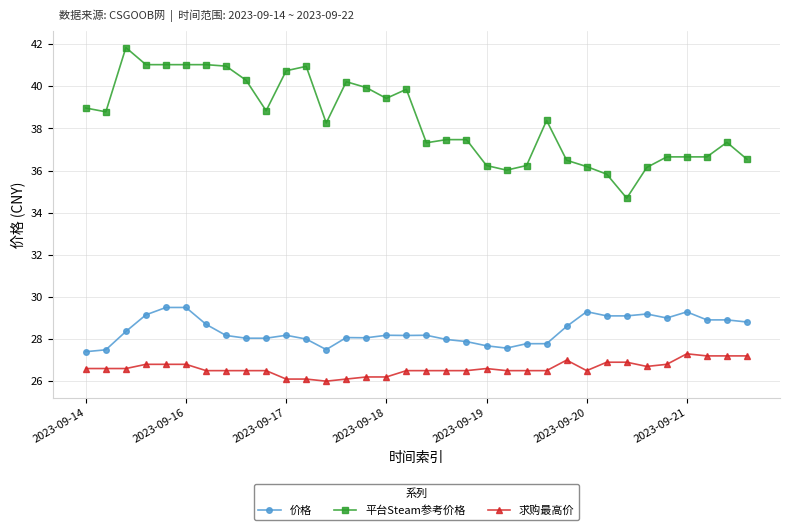

What is the smallest value displayed?

26.0